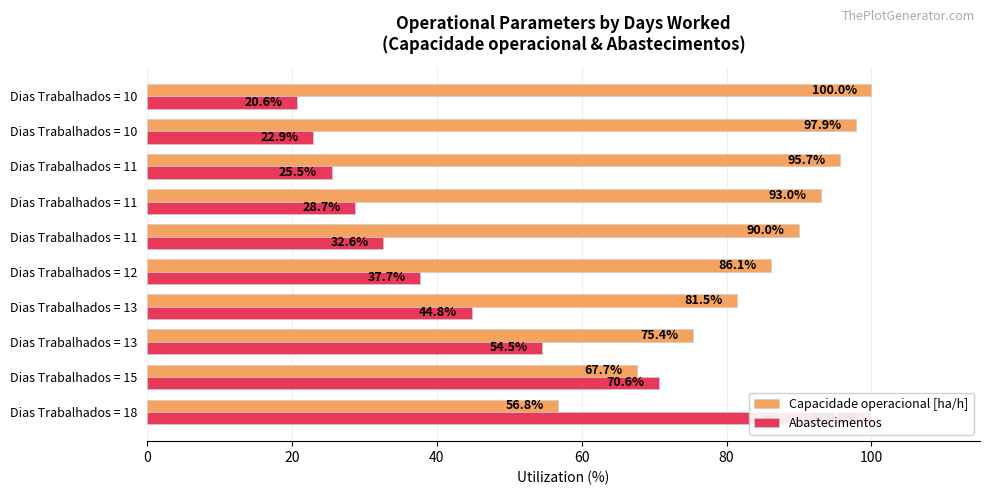

What is the difference between the maximum and second lowest values in the Capacidade operacional [ha/h] series?

32.3